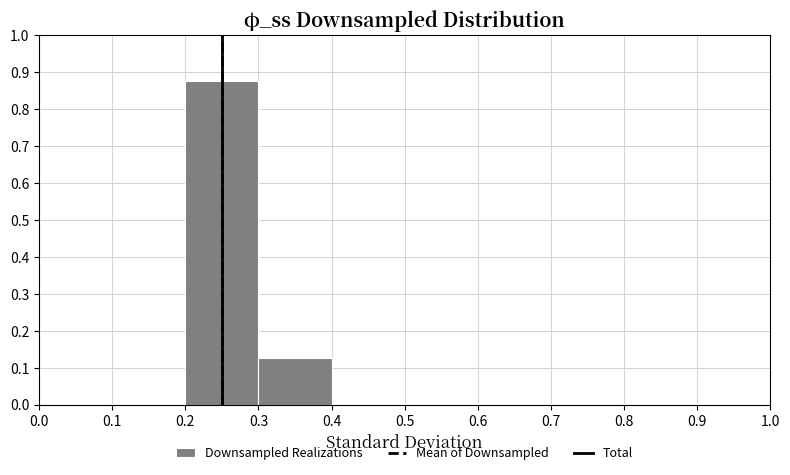

What is the height of the bar covering 0.3 to 0.4 on the x-axis? The values are not printed on the chart, so give them approximately, as read against the axis.

0.13